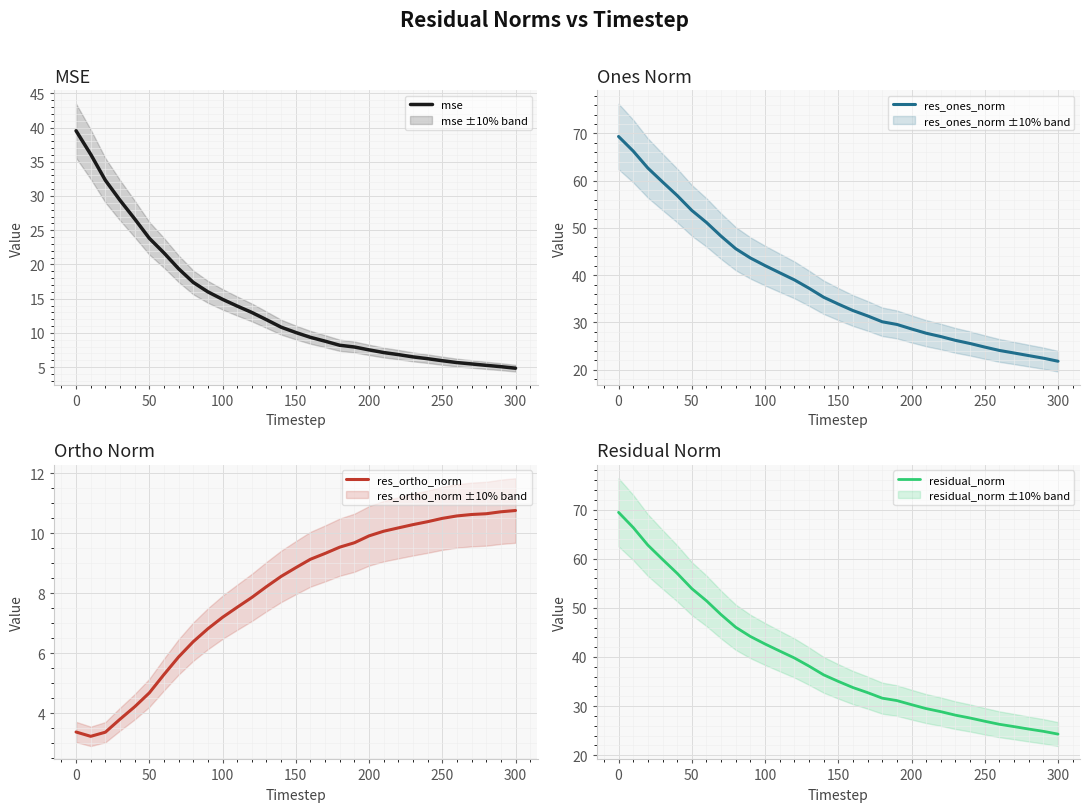

Is it true that mse equals 26.8 at 0?

False